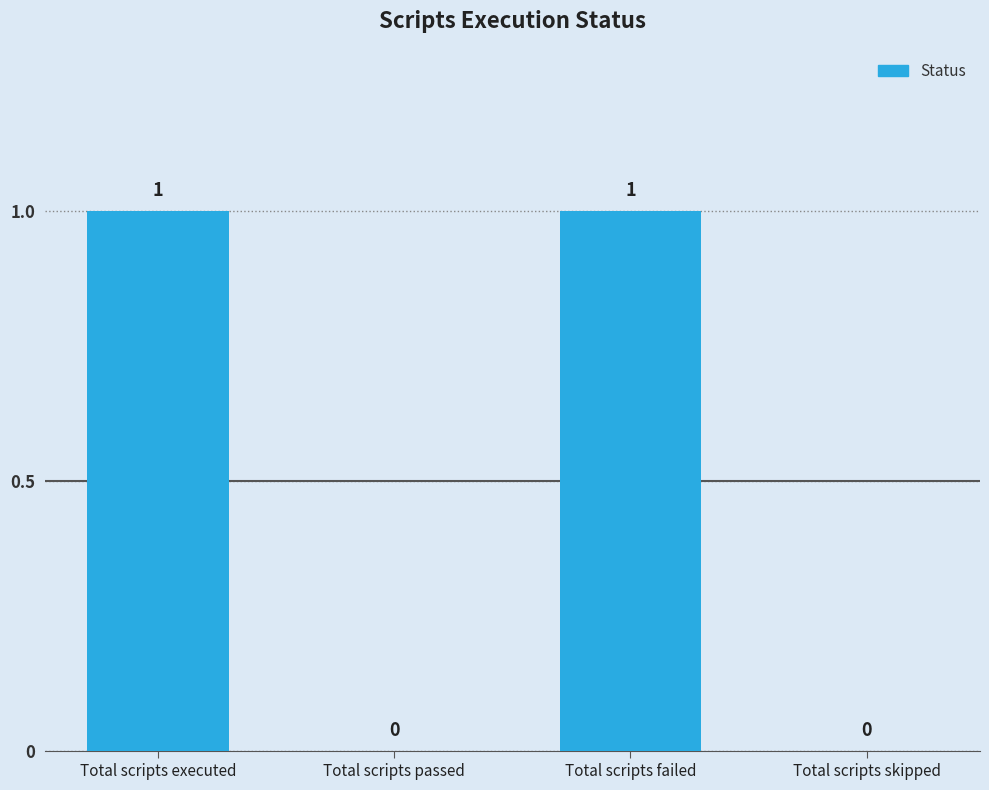

Between Total scripts failed and Total scripts passed, which is larger?

Total scripts failed